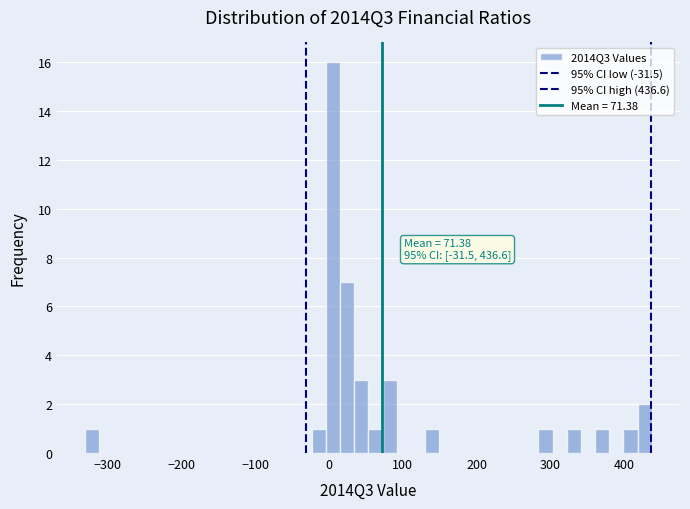

Around what value on the x-axis is the tallest bar? Give the approximate position of its centre, as read against the axis.

10